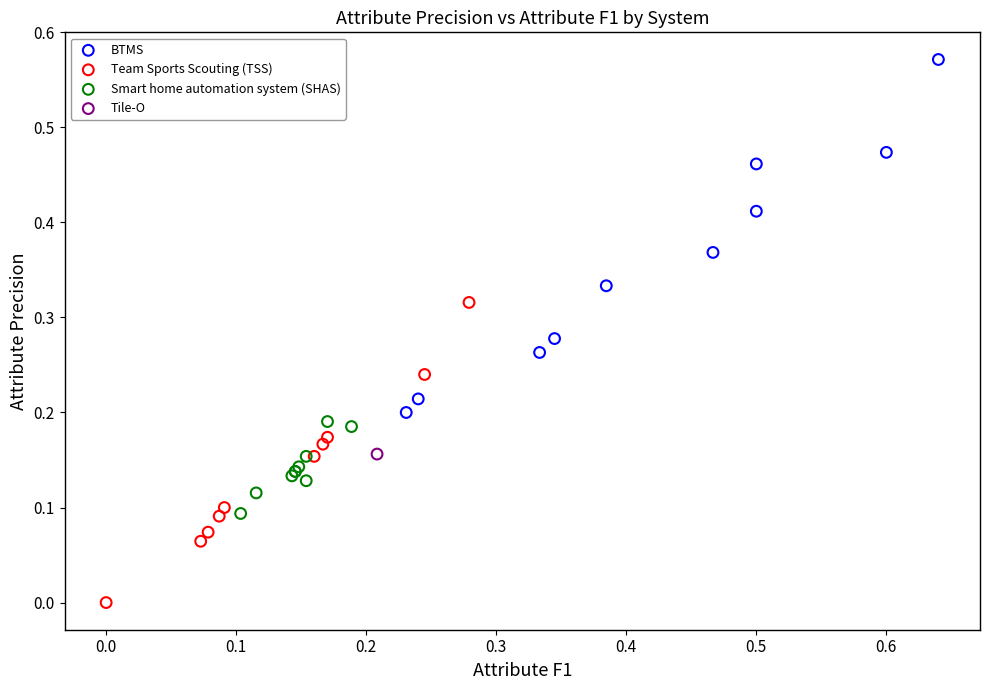

What are all the series names shown in the legend?

BTMS, Team Sports Scouting (TSS), Smart home automation system (SHAS), Tile-O